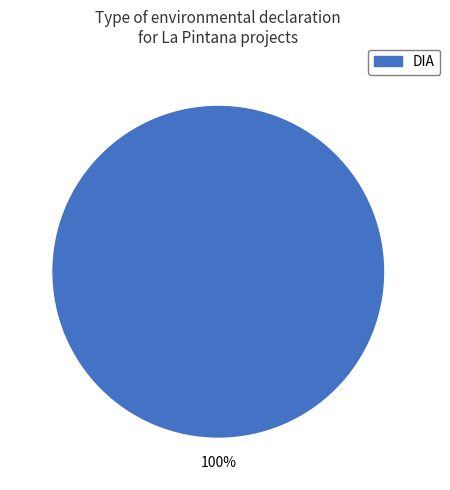

What percentage is the DIA slice, to the nearest percent?

100%